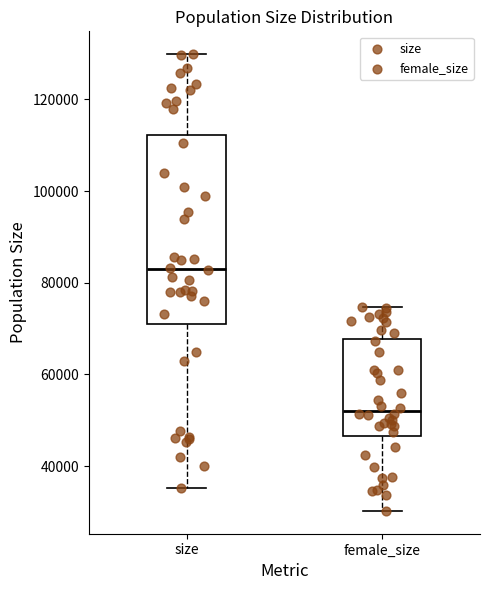

Reading left to right, read every box against the y-axis: the position of its median line, the range the box covers, and the ends of its whiskers. The values are not printed on the chart, so give them approximately, as read against the axis.

size: median 82000, box 72000 to 112000, whiskers 36000 to 130000
female_size: median 52000, box 46000 to 68000, whiskers 30000 to 74000